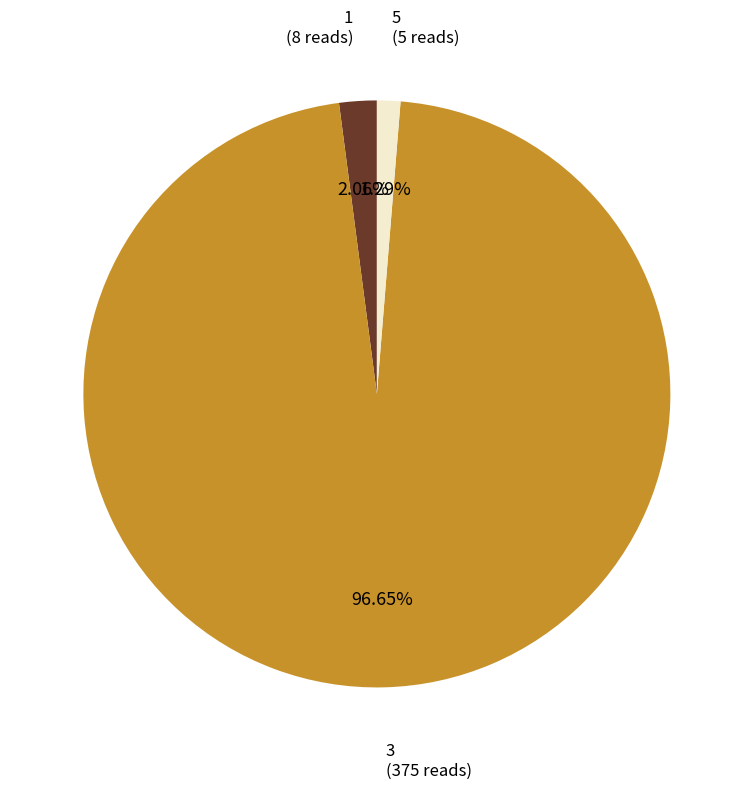

What percentage do 1 and 5 together represent?

3.4%